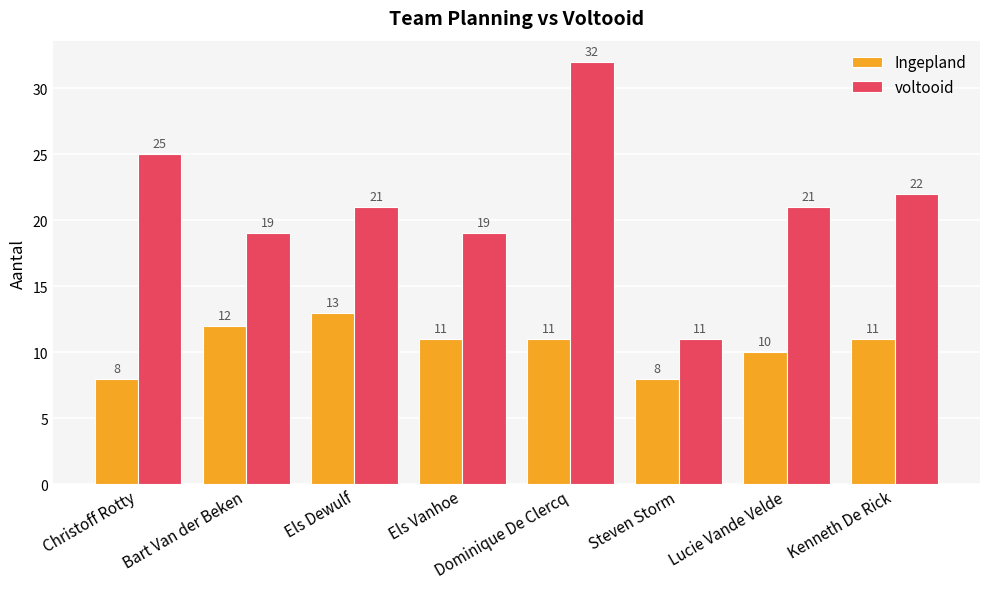

List the series in order of their peak value, highest first.

voltooid, Ingepland